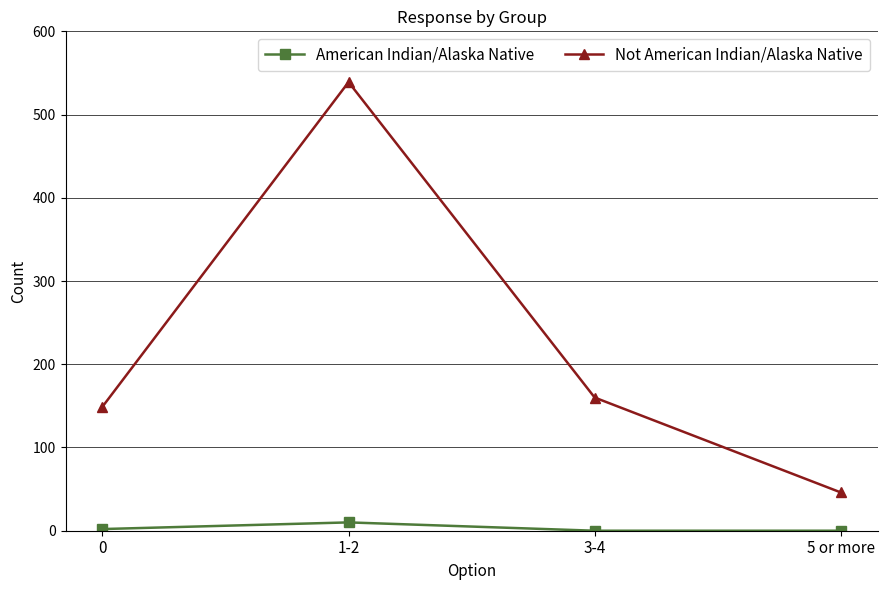

Rank the series by their average value, from lowest to highest.

American Indian/Alaska Native, Not American Indian/Alaska Native